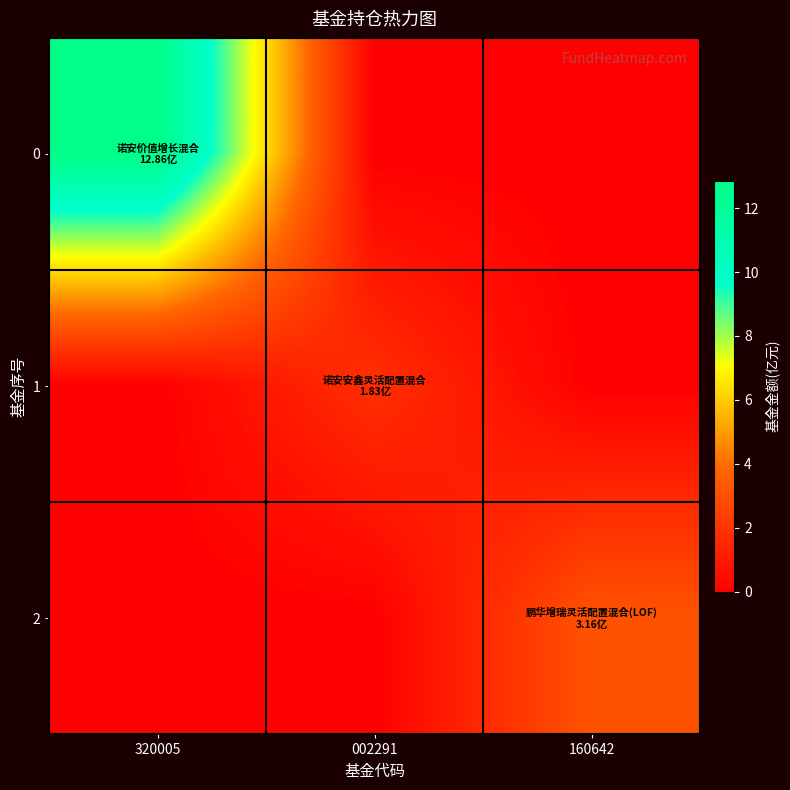

Count the number of data series in this chart.

3